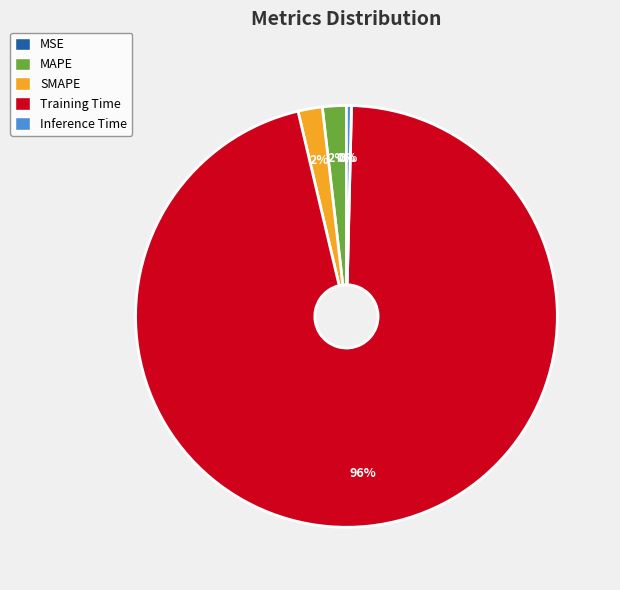

Which has a higher value, MAPE or Inference Time?

MAPE